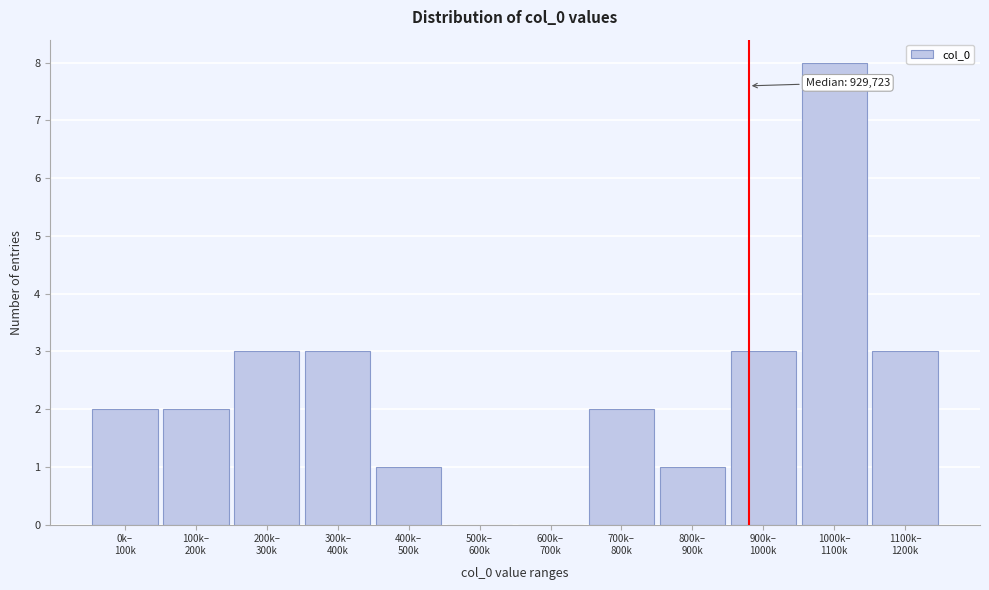

What is the greatest value displayed?

8